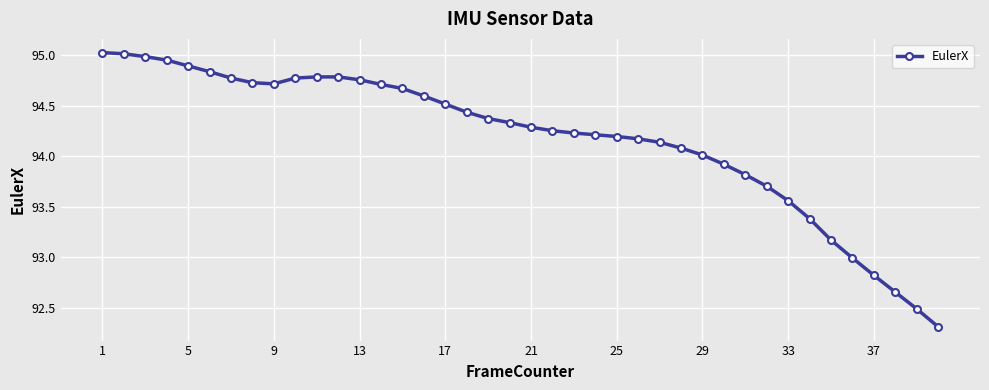

Count the number of data series in this chart.

1